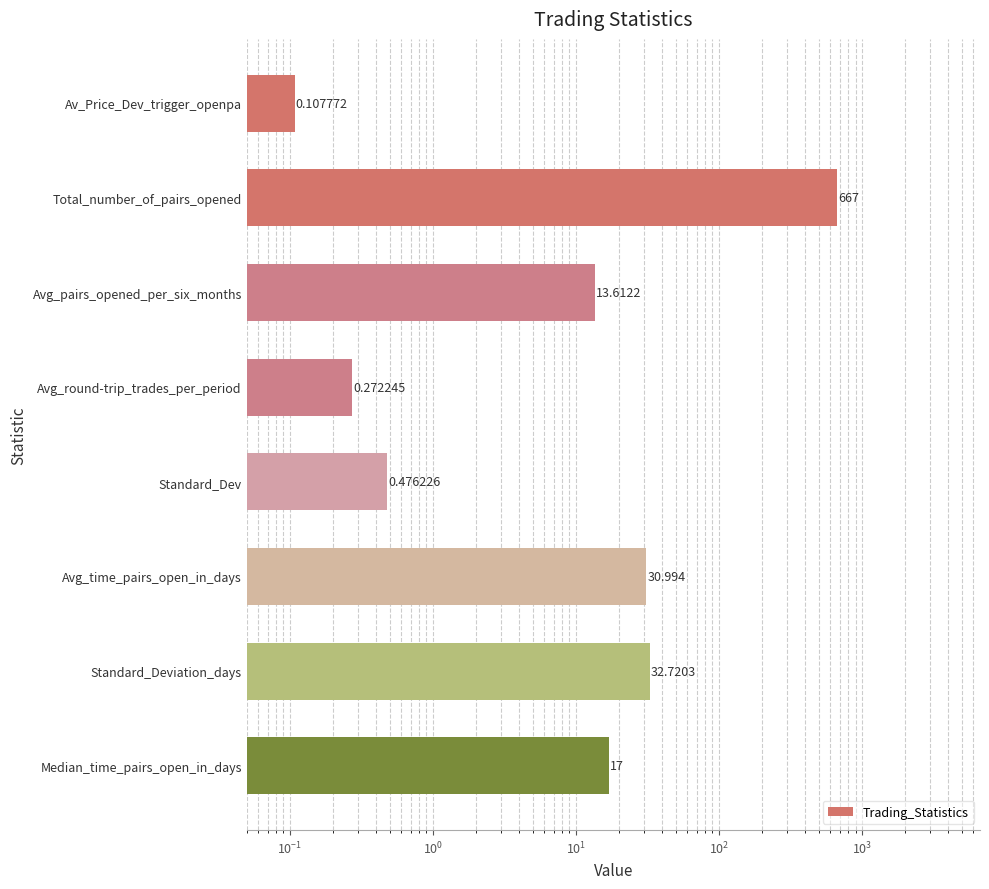

The value at Standard_Deviation_days is 8.6. True or false?

False